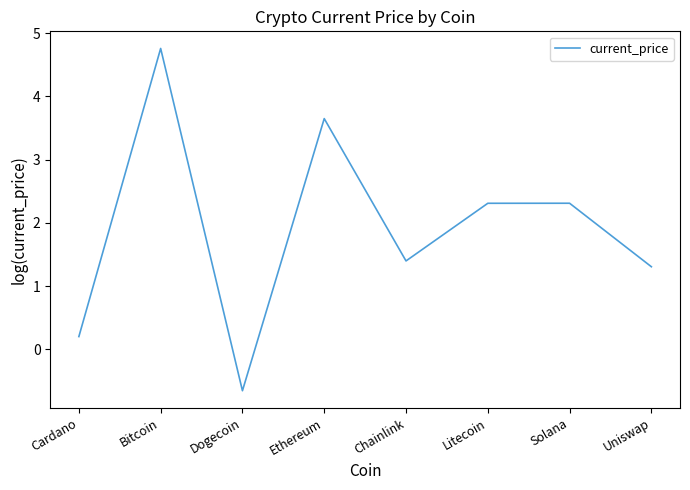

At which label does the data first exceed 2?

Bitcoin